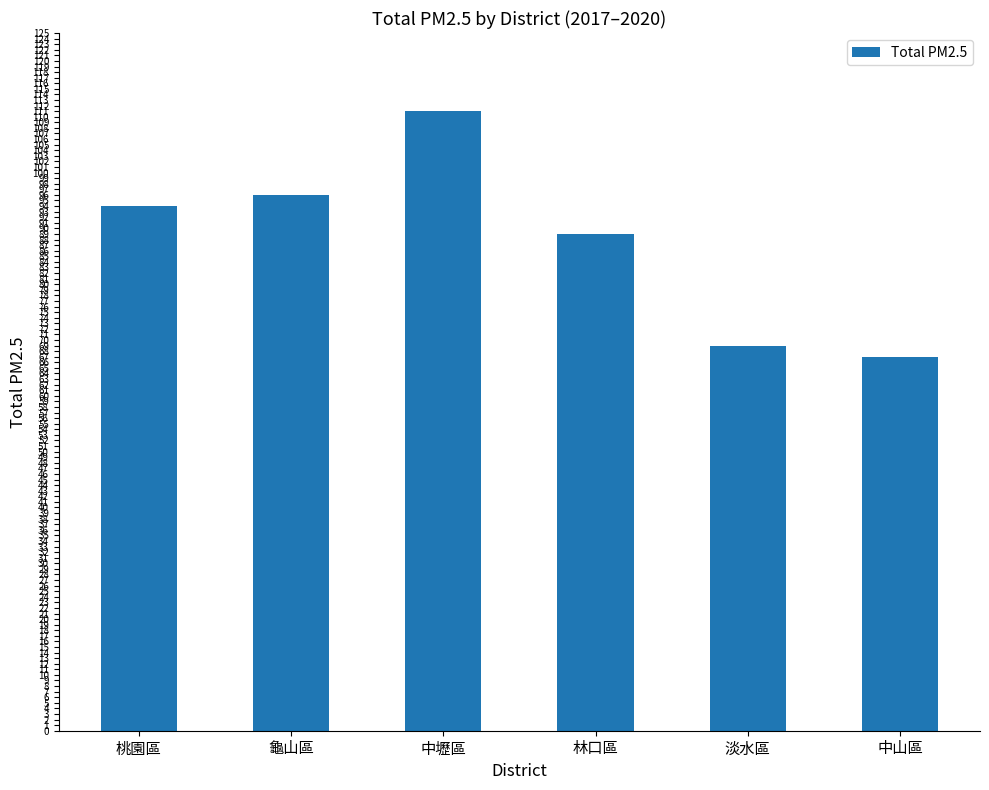

Approximately how many times larger is the value at 淡水區 compared to 林口區?

0.8